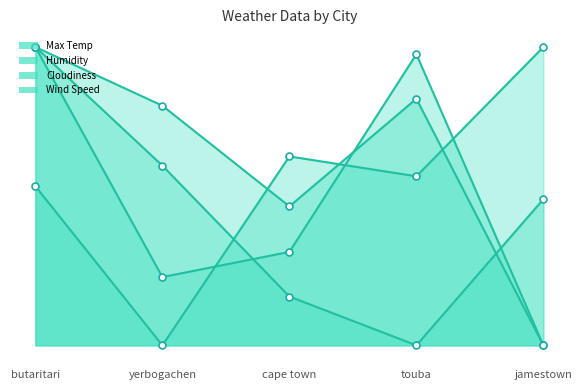

Is the value of Cloudiness at butaritari greater than the value of Max Temp at jamestown?

Yes